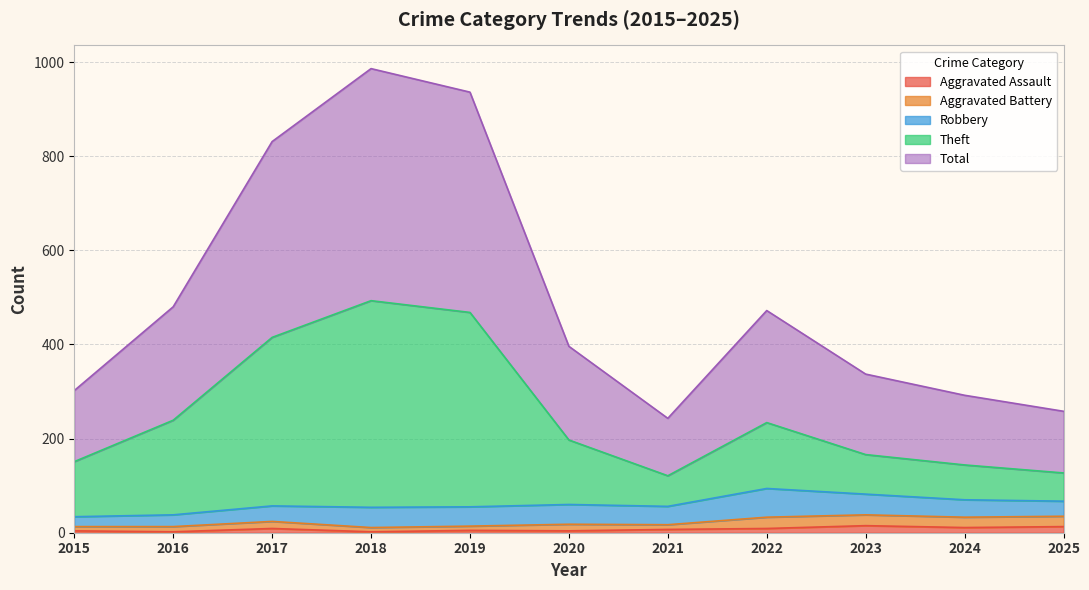

What are all the series names shown in the legend?

Aggravated Assault, Aggravated Battery, Robbery, Theft, Total